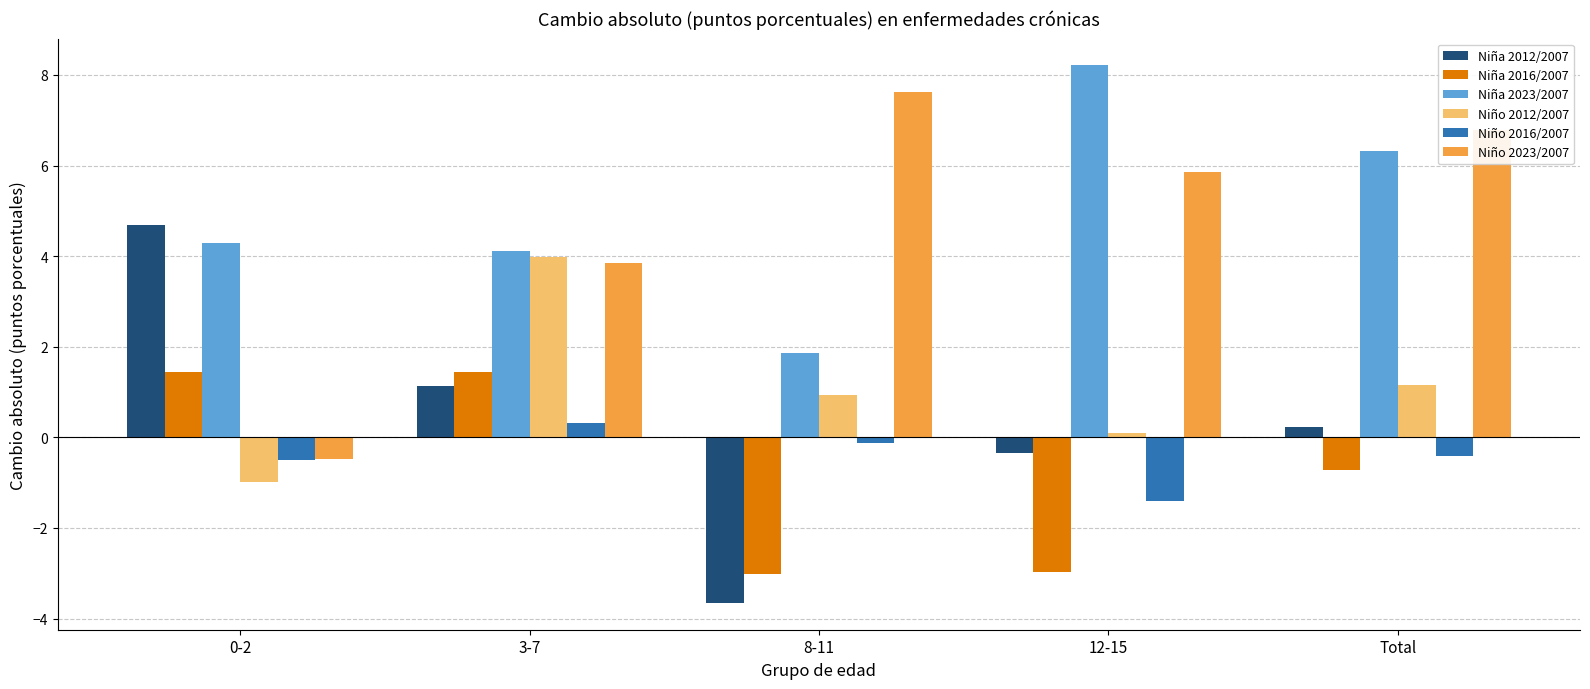

What is the difference between the highest and lowest values at 12-15?

11.2